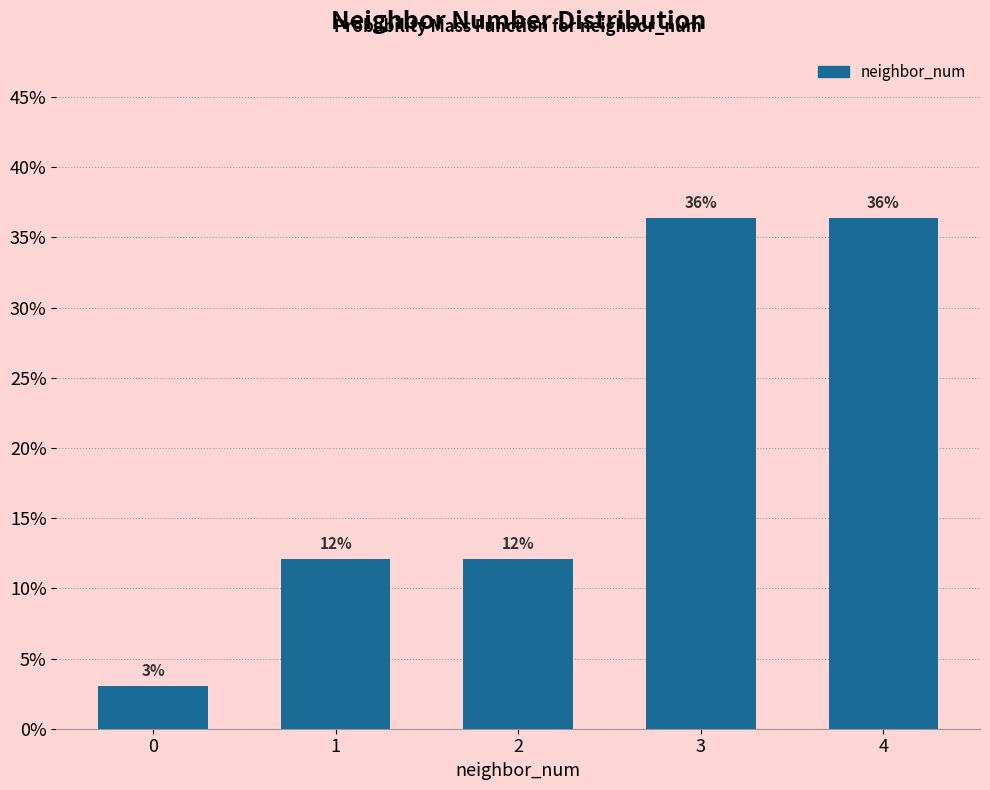

Are the bars horizontal?

No